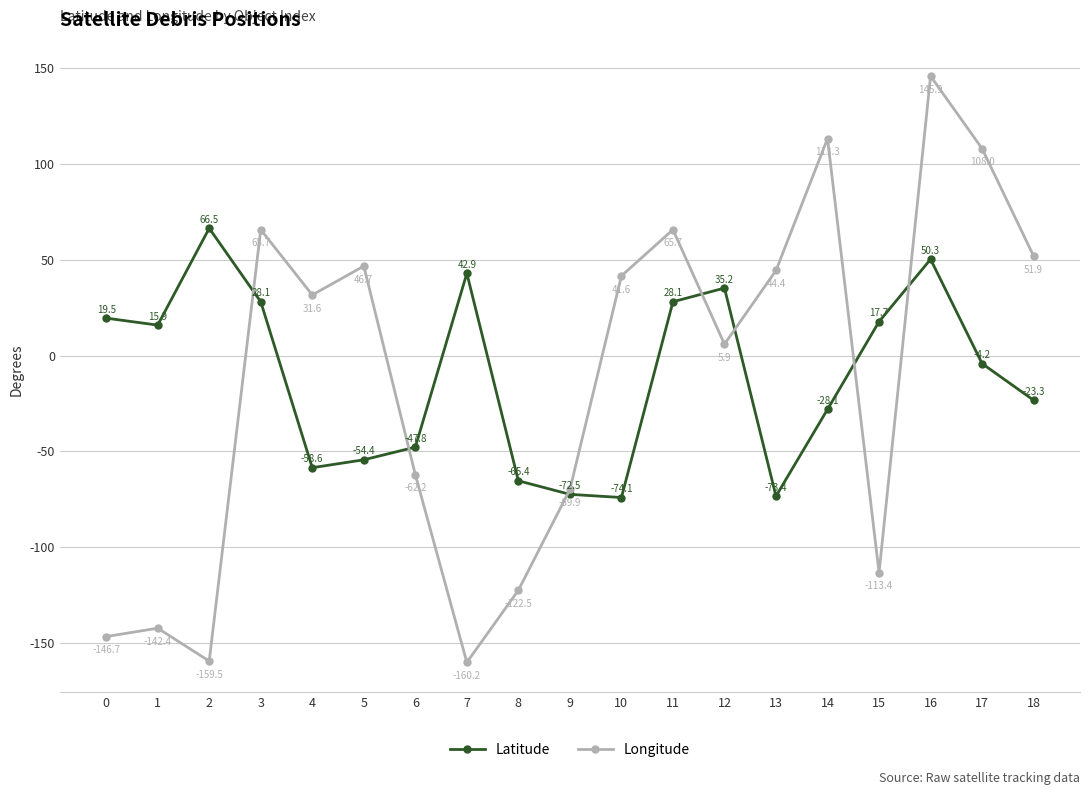

What is the difference between the maximum and minimum values in the Latitude series?

140.6